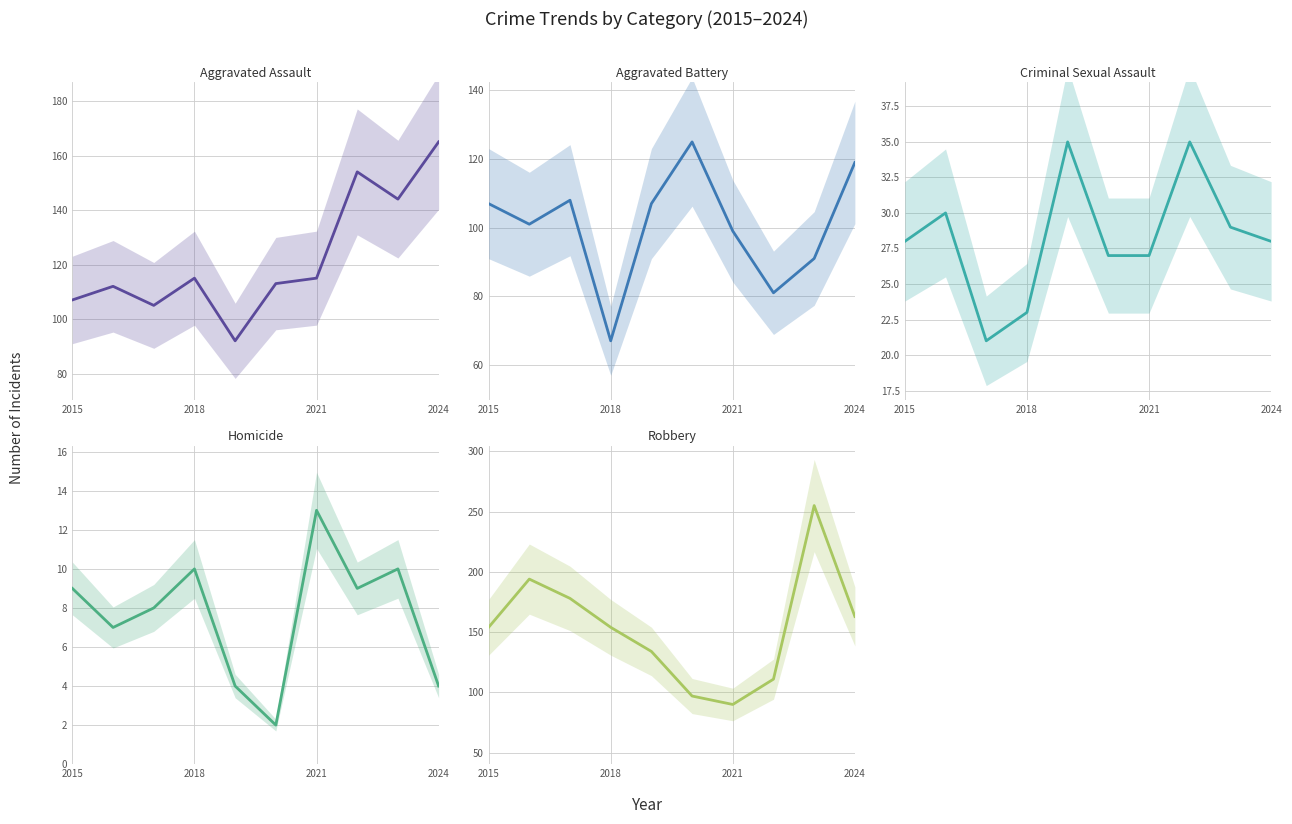

Is this an area chart (filled region under the line)?

No